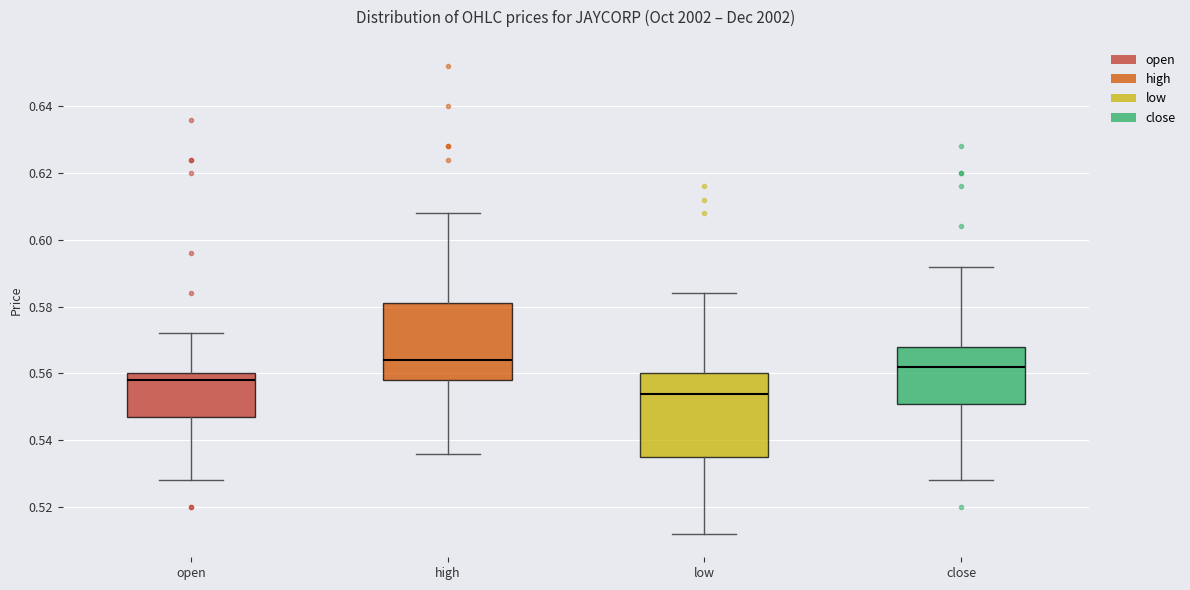

Where does the upper whisker of the box for open end on the y-axis? The values are not printed on the chart, so give them approximately, as read against the axis.

0.572